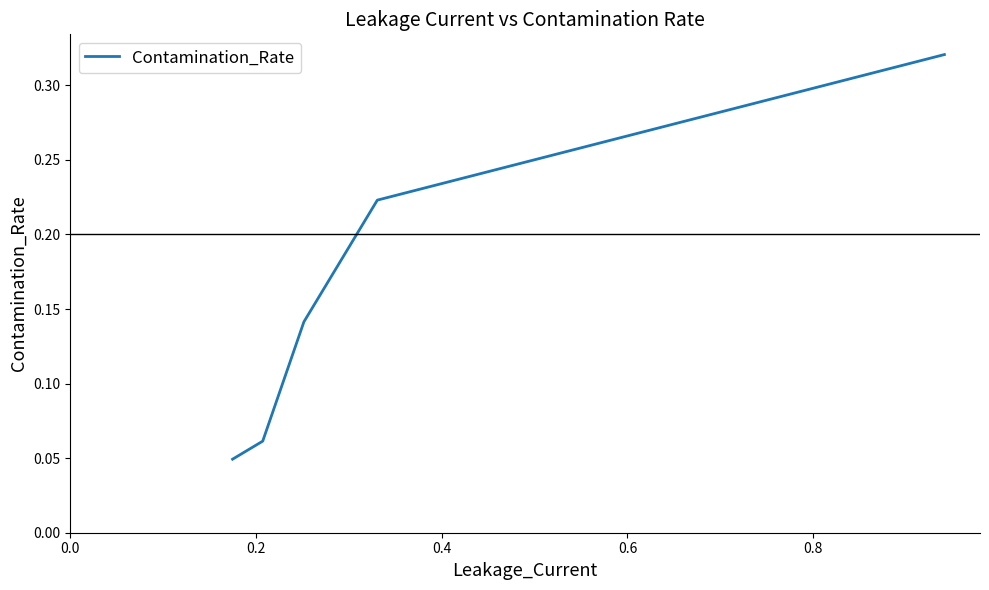

True or false: the data has more than 2 interior local peaks.

False